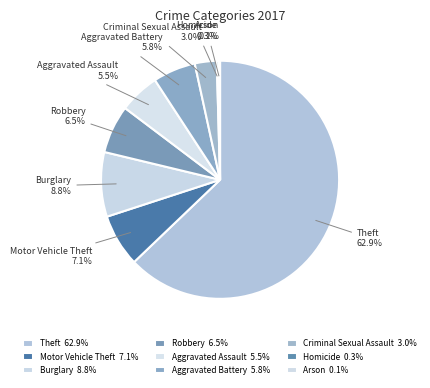

To the nearest percent, what percentage of the pie is Motor Vehicle Theft?

7%